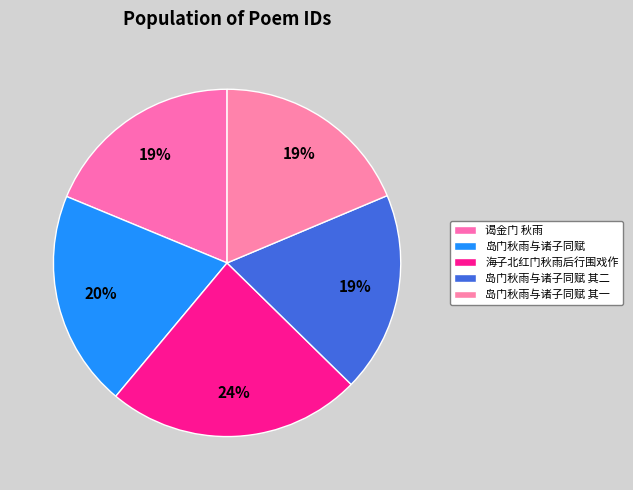

To the nearest percent, what percentage of the pie is 岛门秋雨与诸子同赋?

20%